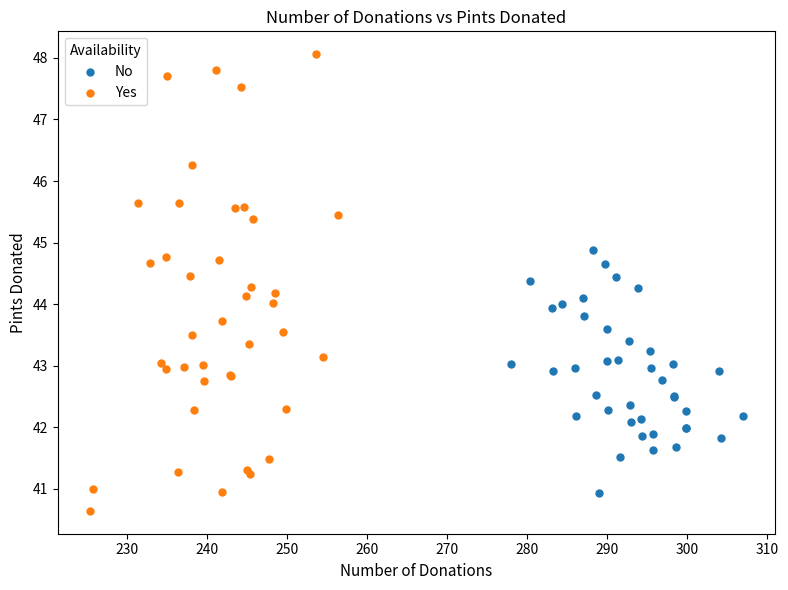

Which series has the largest Y range (max minus min)?

Yes